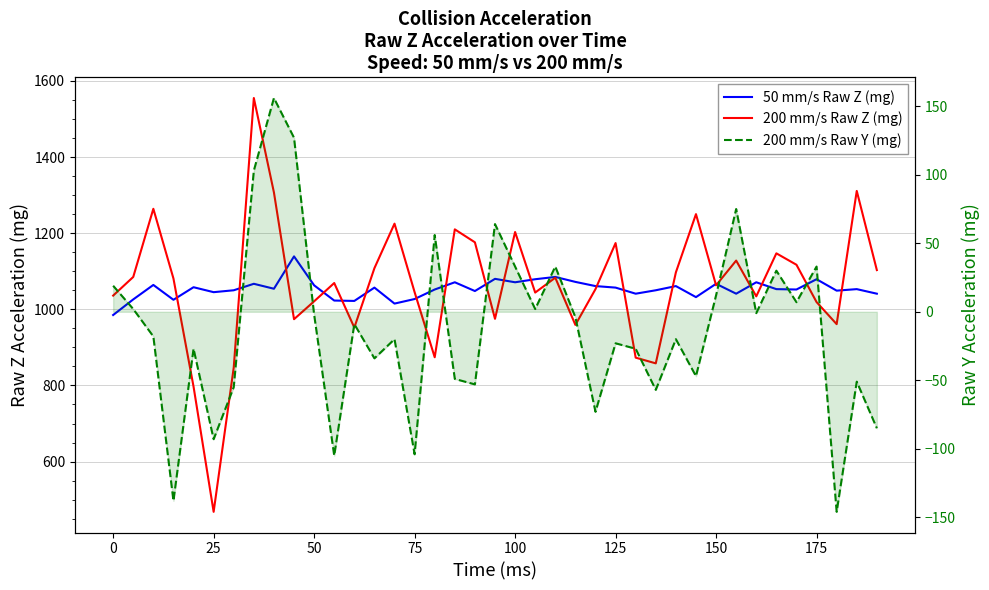

Which series has the largest total across all categories?

200 mm/s Raw Z (mg)